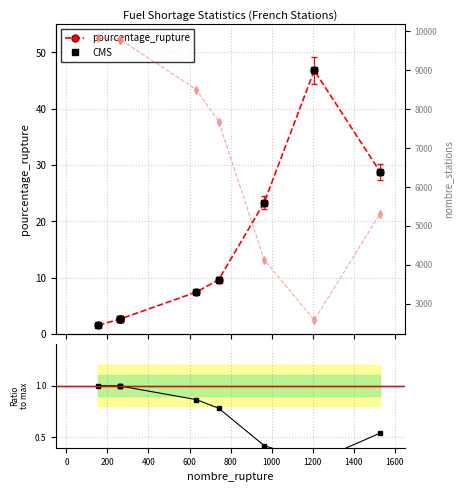

Count the number of data series in this chart.

4